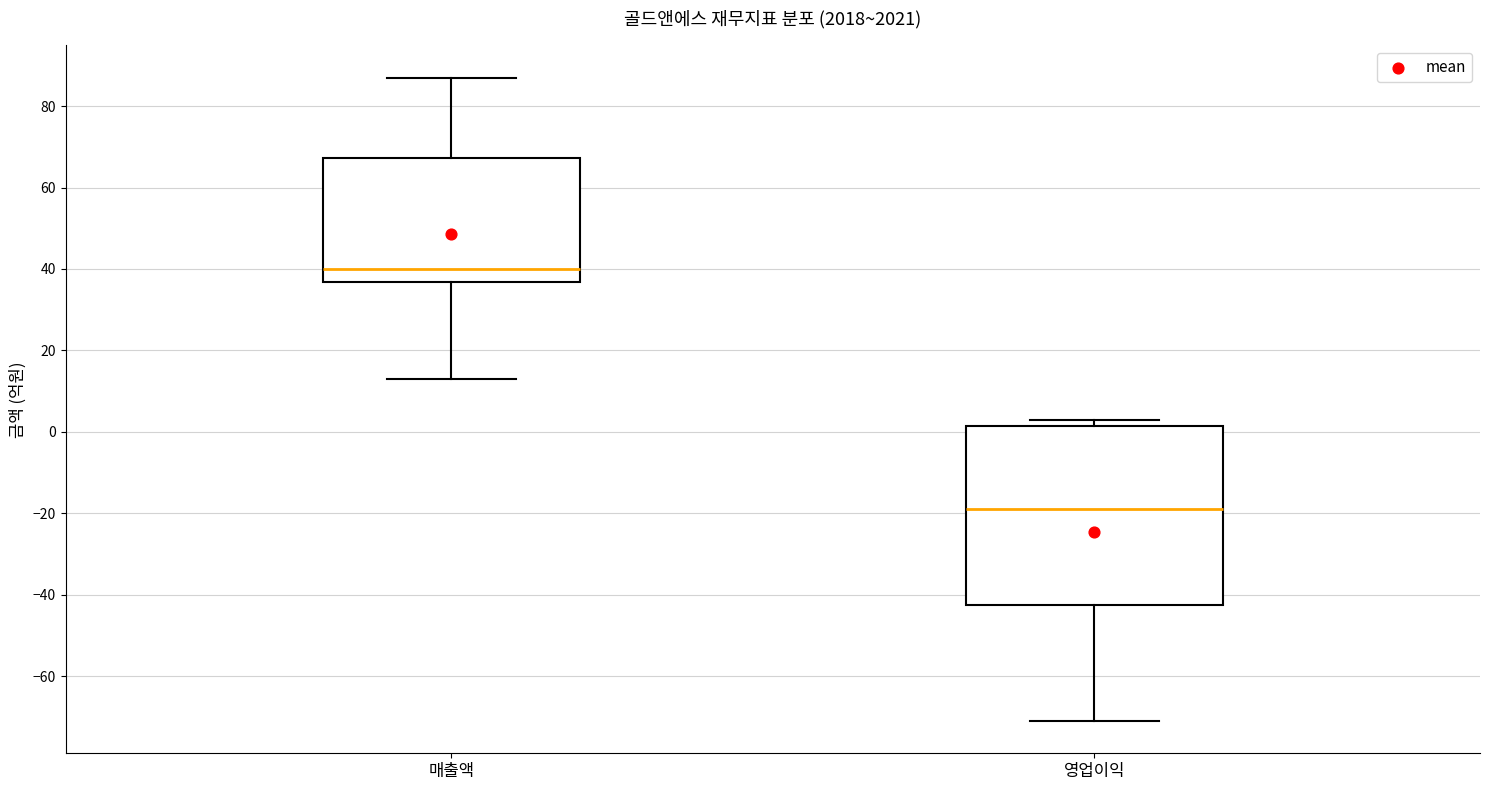

Which box has the highest median line?

매출액